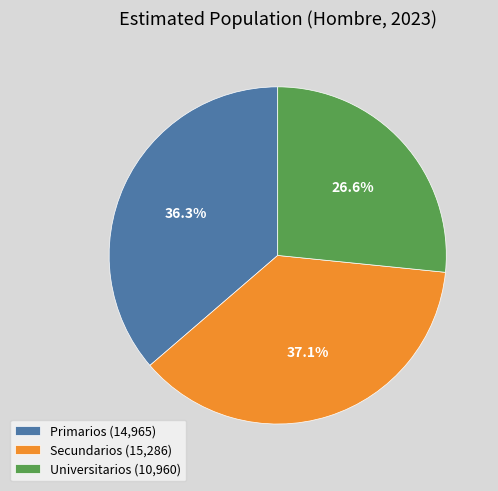

Which category has the smallest portion of the pie?

Universitarios